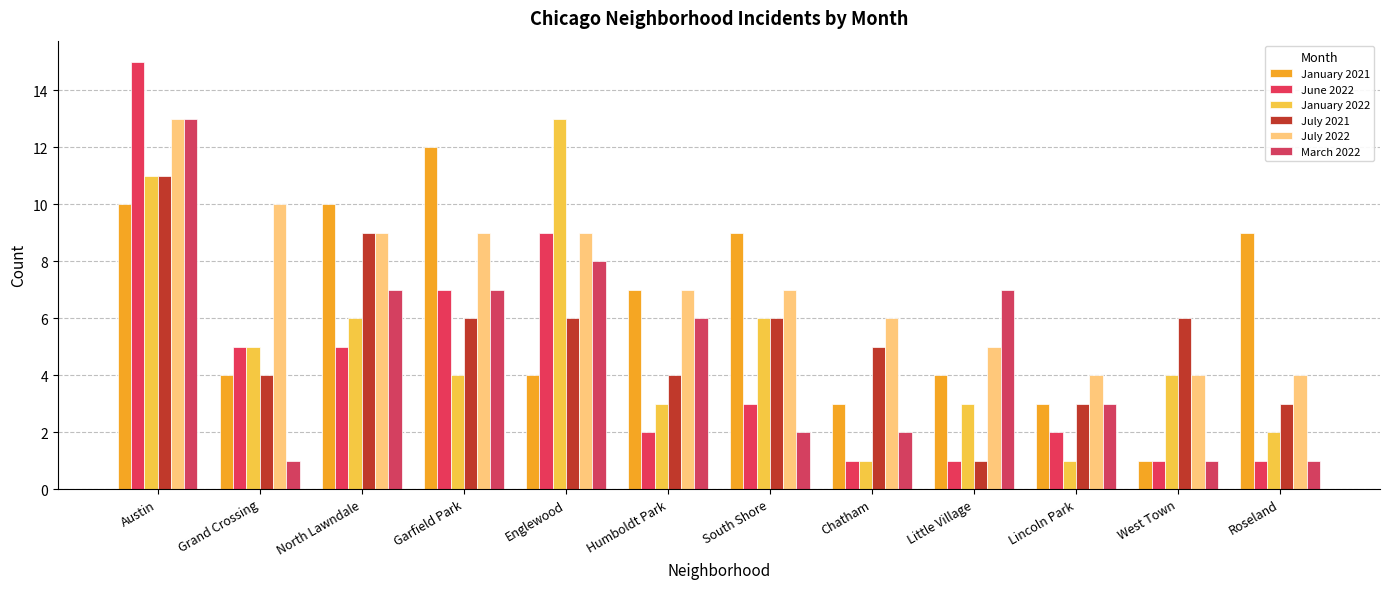

Is the value of July 2021 at West Town greater than the value of March 2022 at North Lawndale?

No